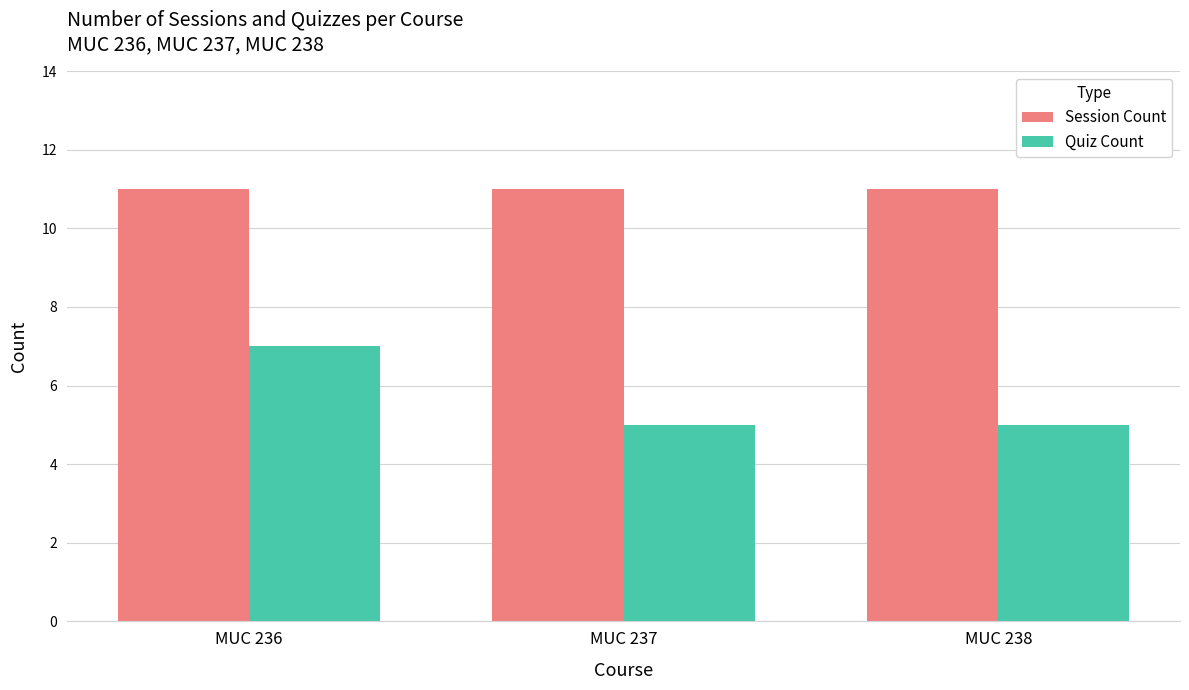

What is the difference between the highest and lowest values at MUC 237?

6